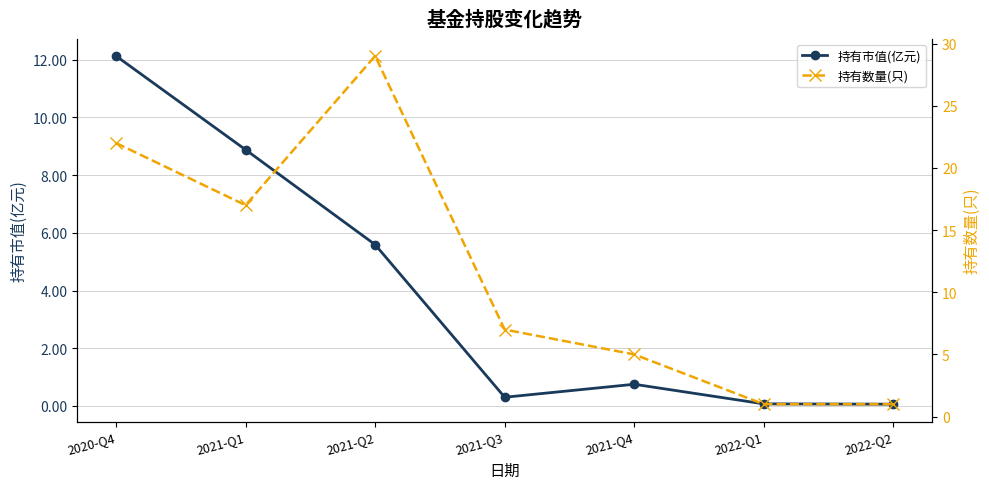

Which series changed the most between 2021-Q2 and 2021-Q3?

持有数量(只)